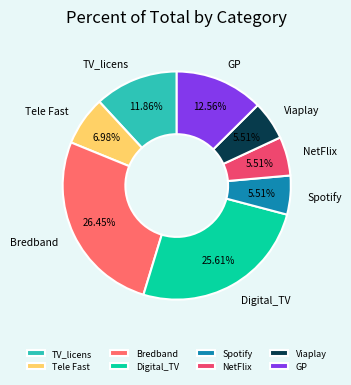

Approximately how many times larger is the value at GP compared to Digital_TV?

0.5